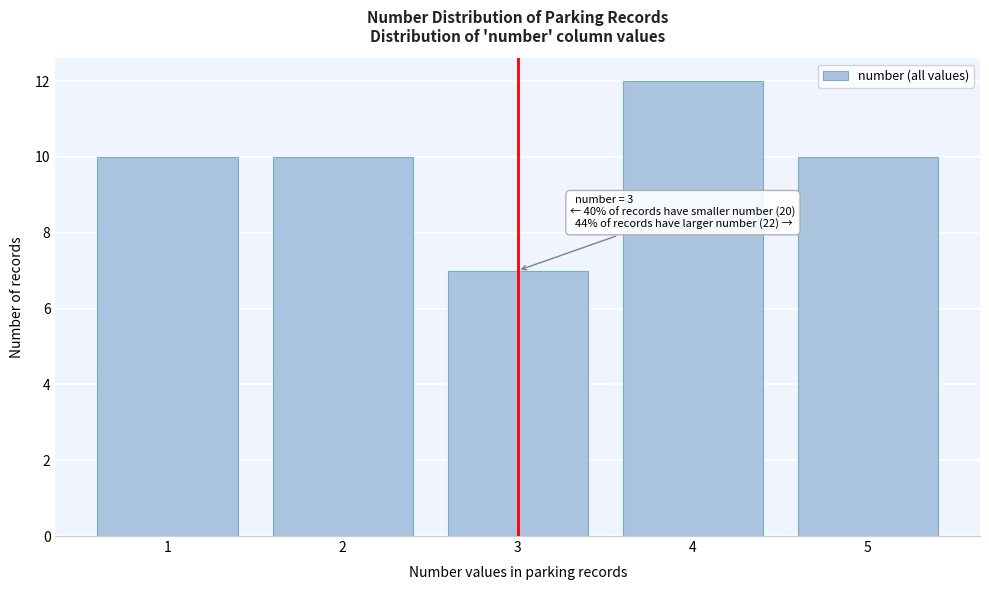

Which range on the x-axis has the tallest bar?

3.5 to 4.5